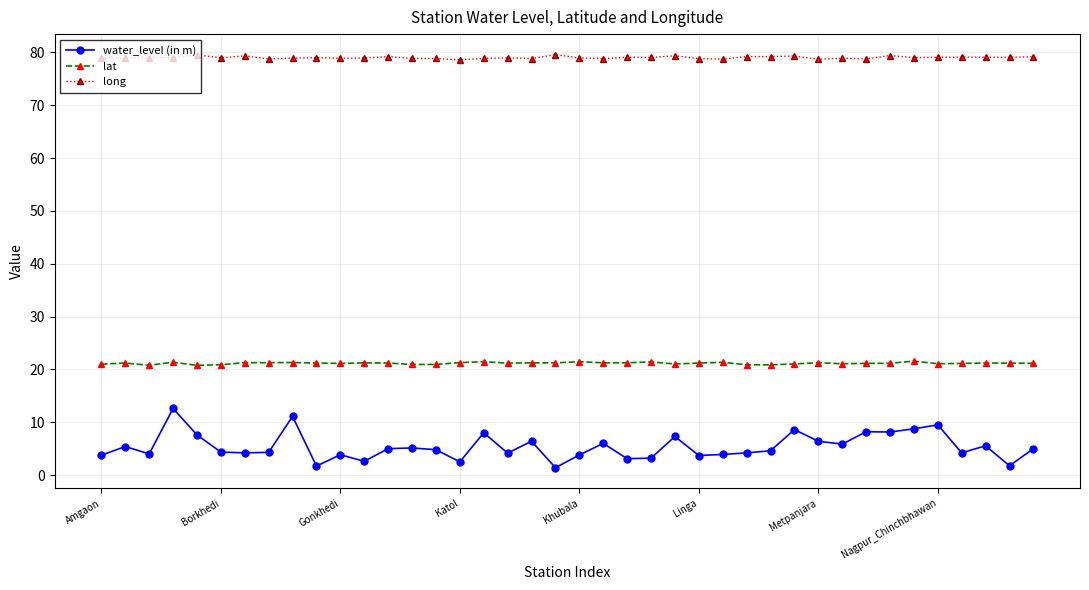

Which series has the largest total across all categories?

long